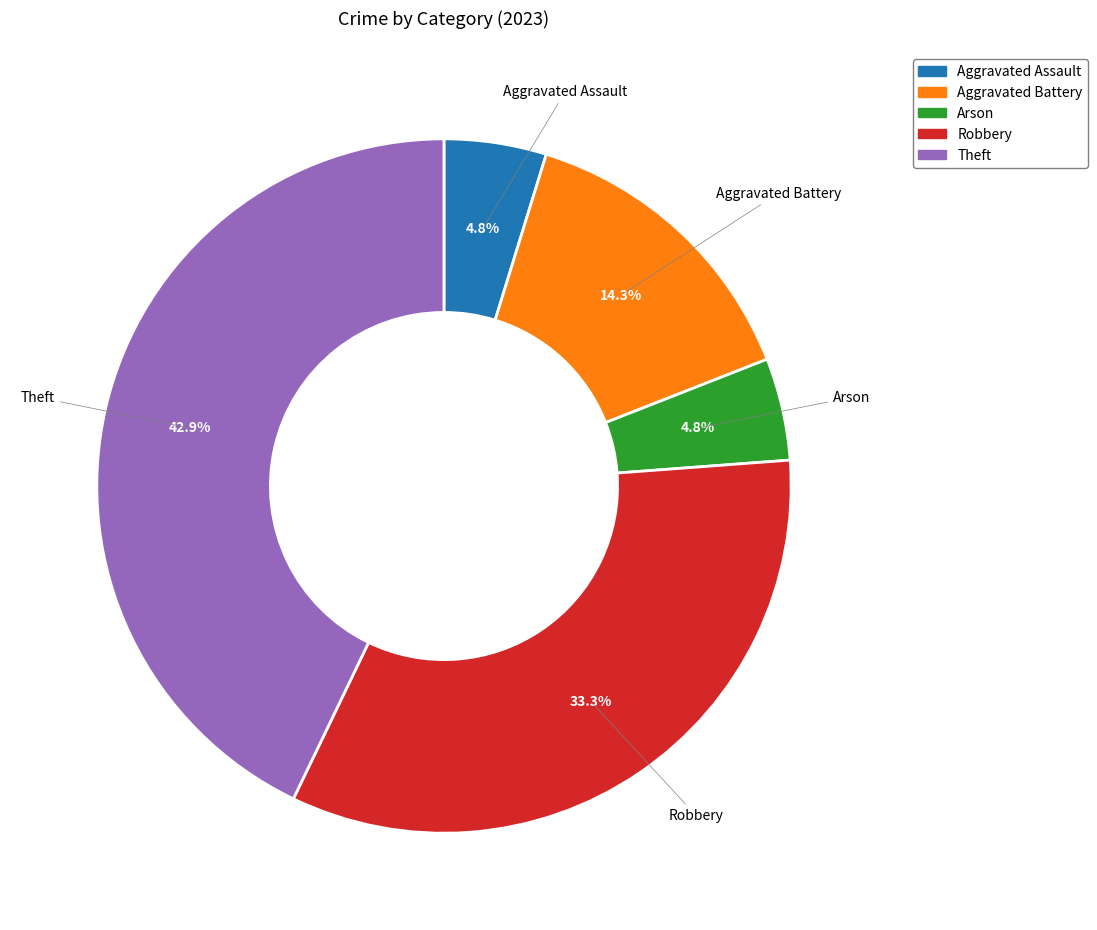

What is the ratio of the value at Aggravated Assault to the value at Arson?

1.0